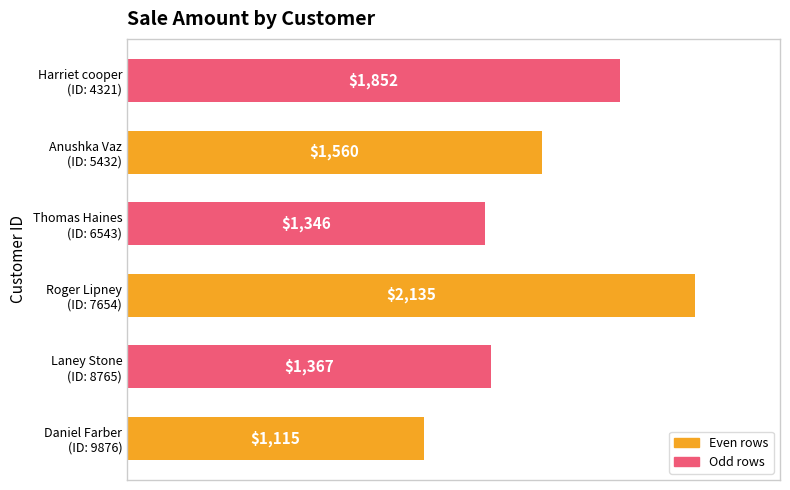

What is the greatest value displayed?

2135